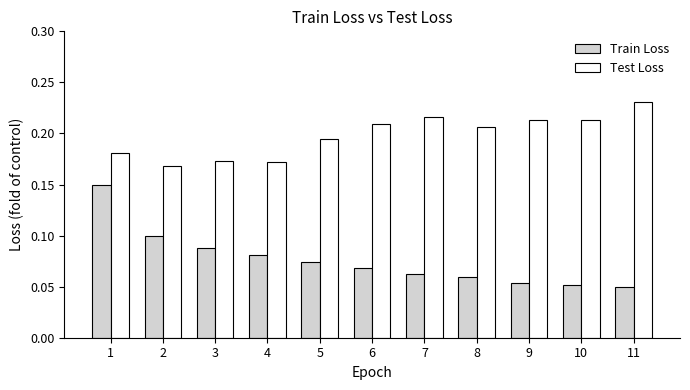

True or false: Test Loss has a value of 0.1 at 4.

False